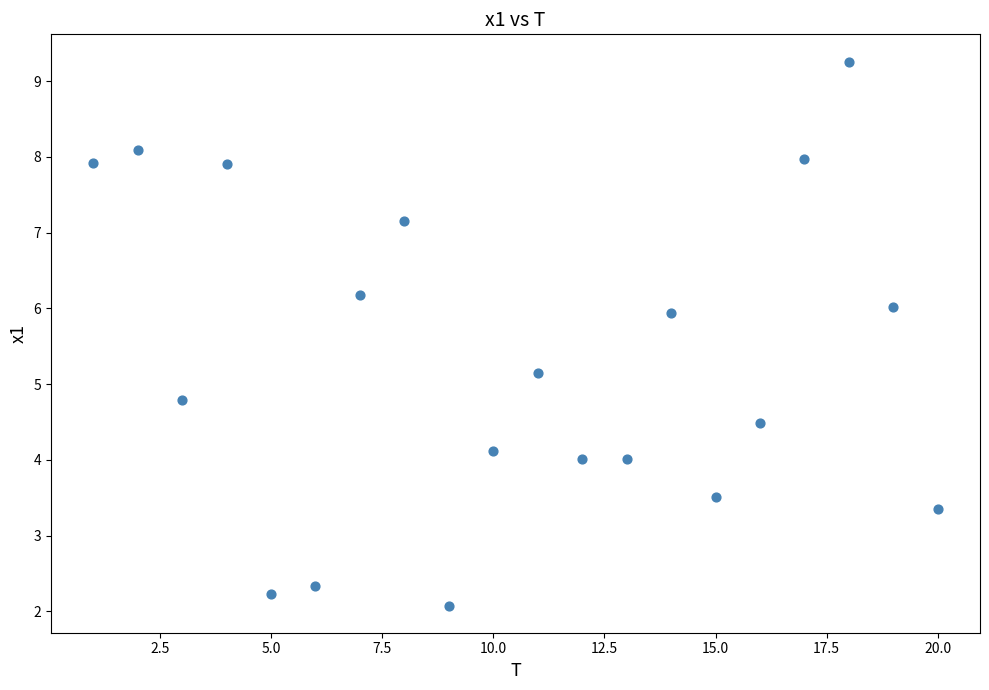

What is the range of X values (max minus min)?

19.0